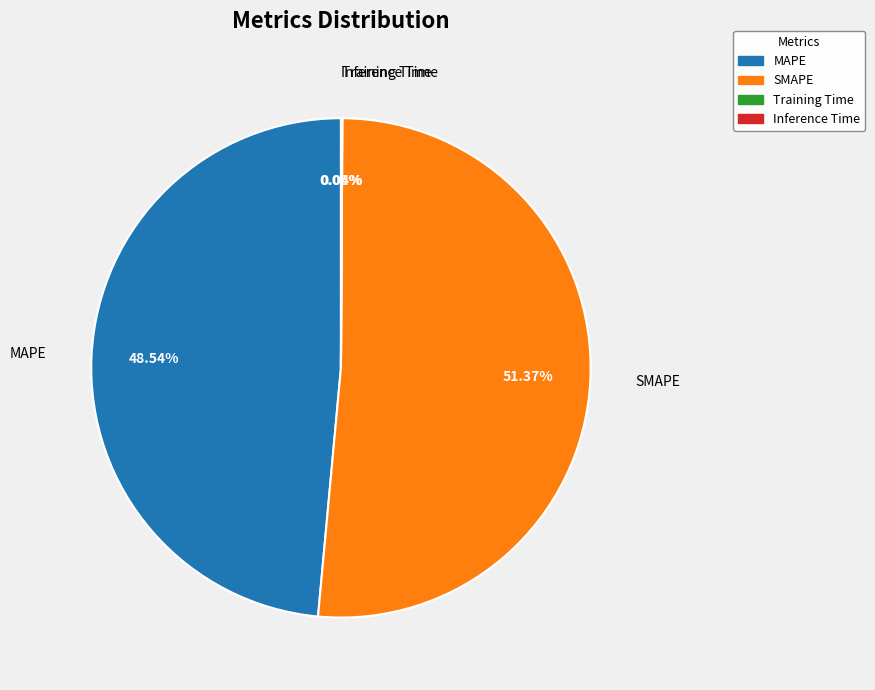

To the nearest percent, what portion does SMAPE represent?

51%